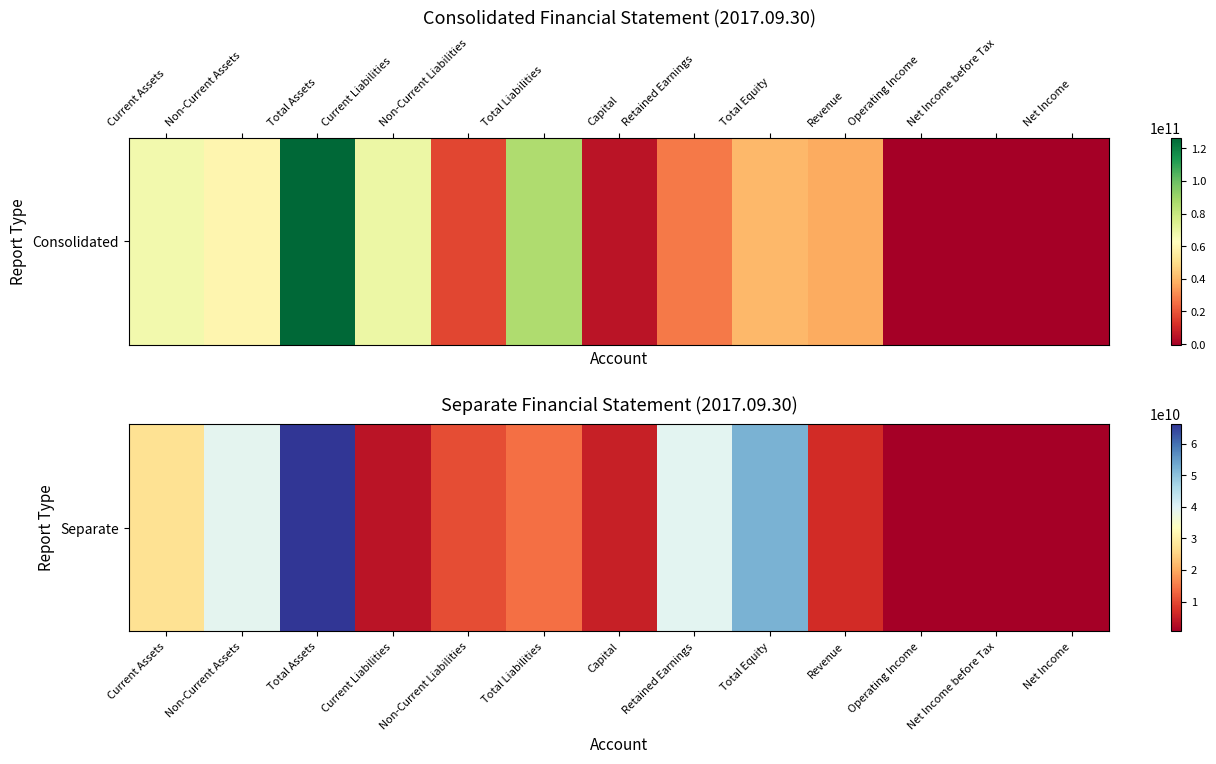

List the labels in order of value, smallest first.

Net Income, Operating Income, Net Income before Tax, Current Liabilities, Capital, Revenue, Non-Current Liabilities, Total Liabilities, Current Assets, Non-Current Assets, Retained Earnings, Total Equity, Total Assets